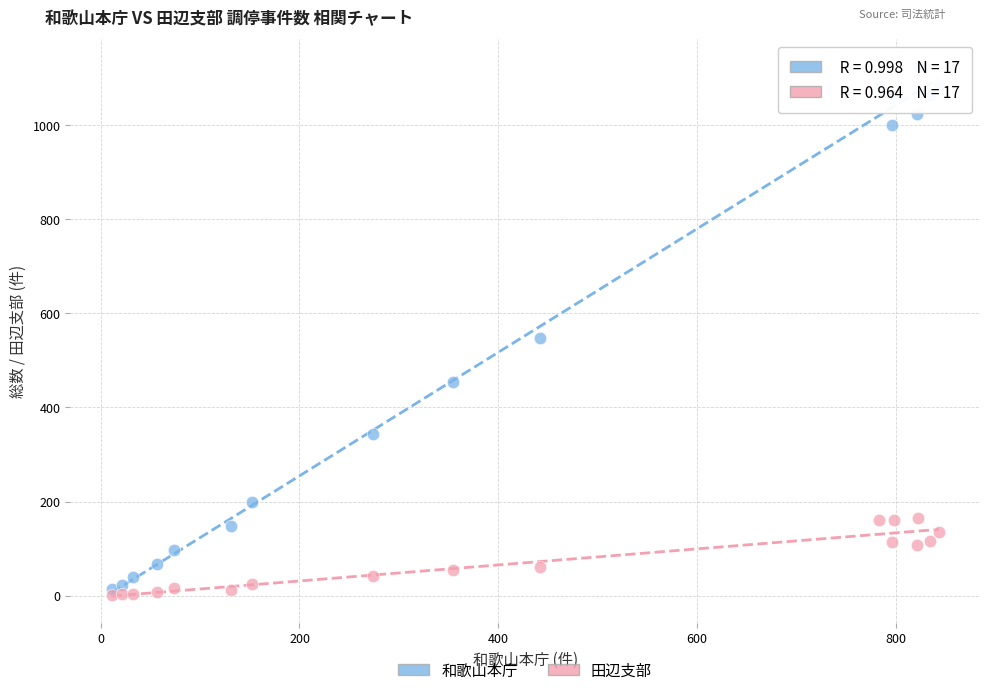

Which series contains the highest Y value?

和歌山本庁